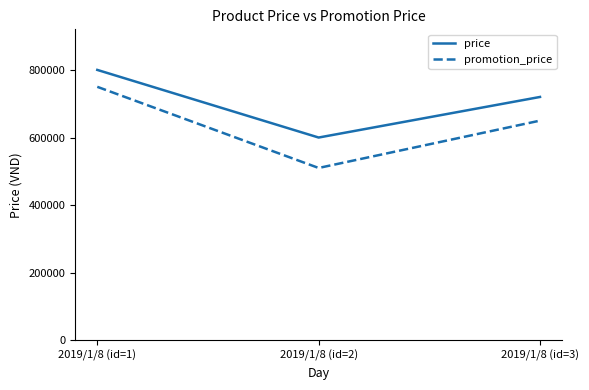

What is the average value of the promotion_price series?

636667